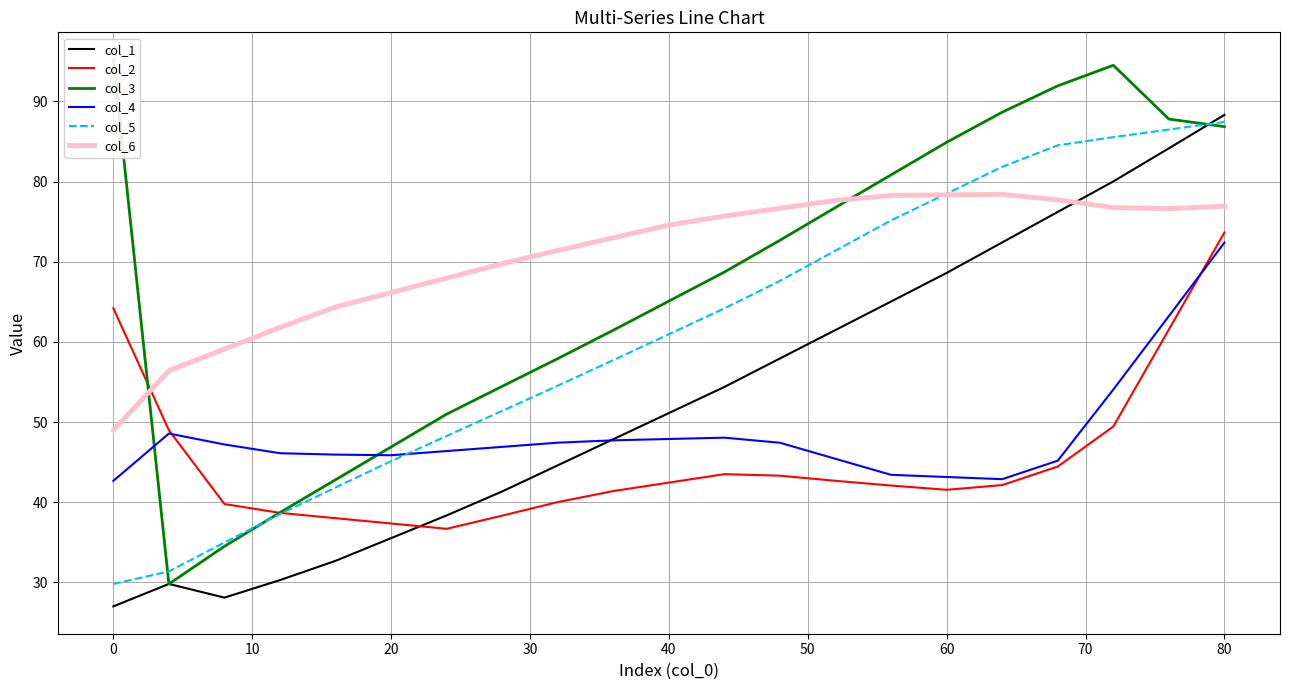

After their last crossing, which series has the higher values: col_1 or col_6?

col_1